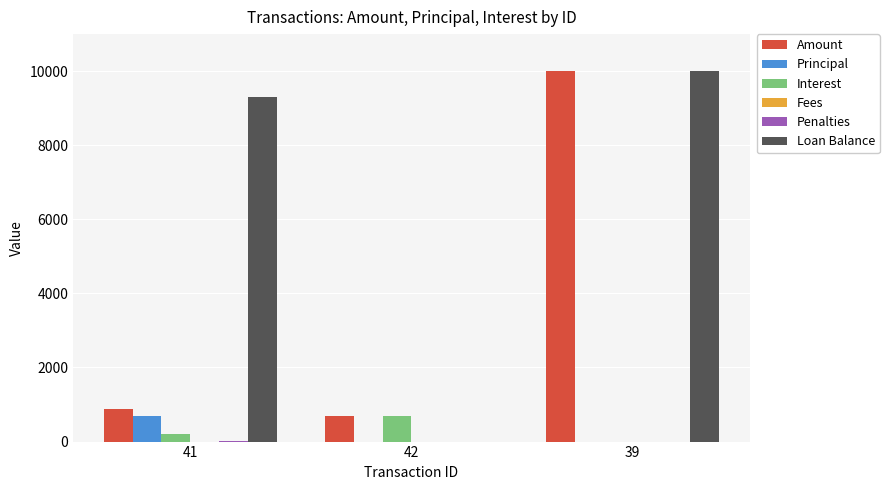

Which series has the largest total across all categories?

Loan Balance